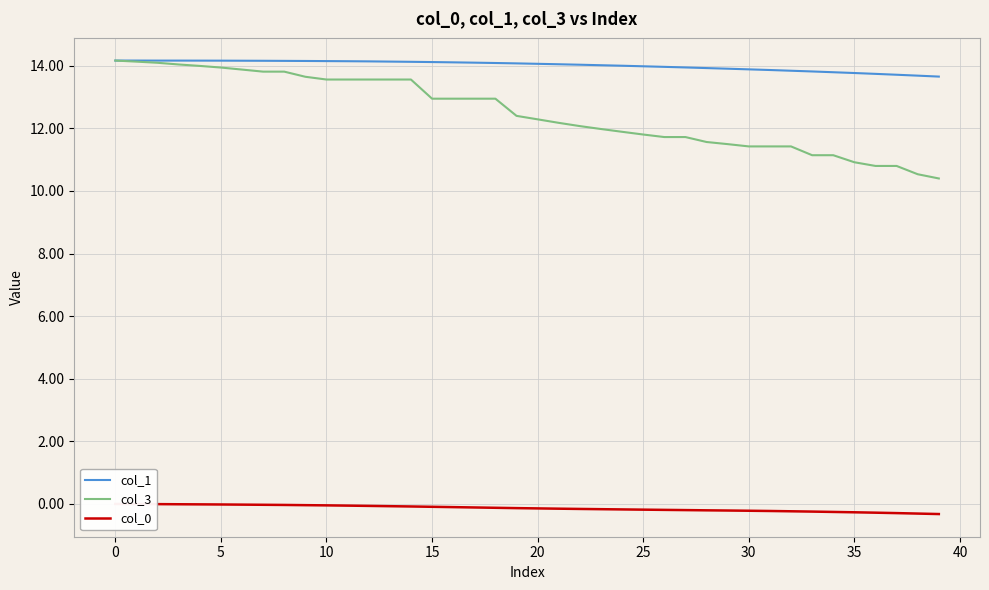

What value does the col_3 series have at 29?

11.5